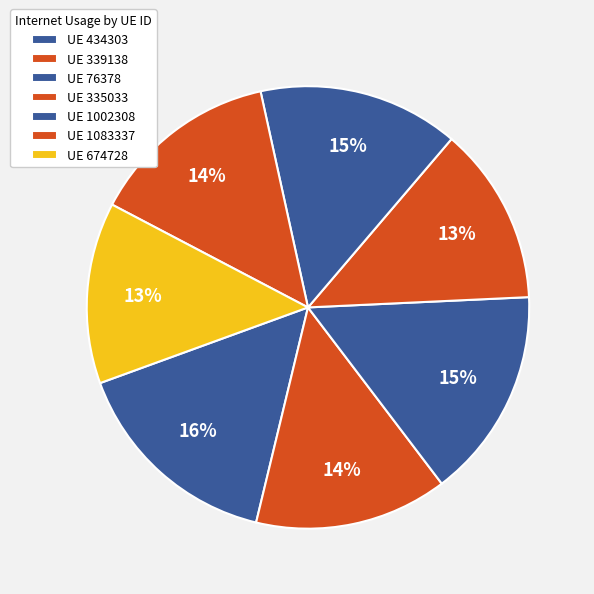

Count the number of slices in the pie.

7